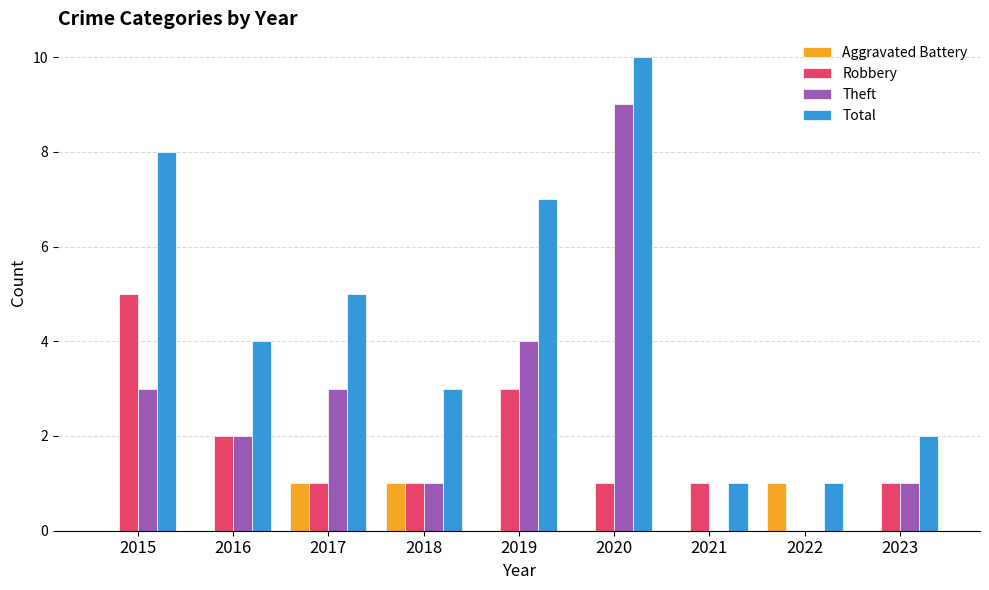

How many distinct data groups are displayed?

4